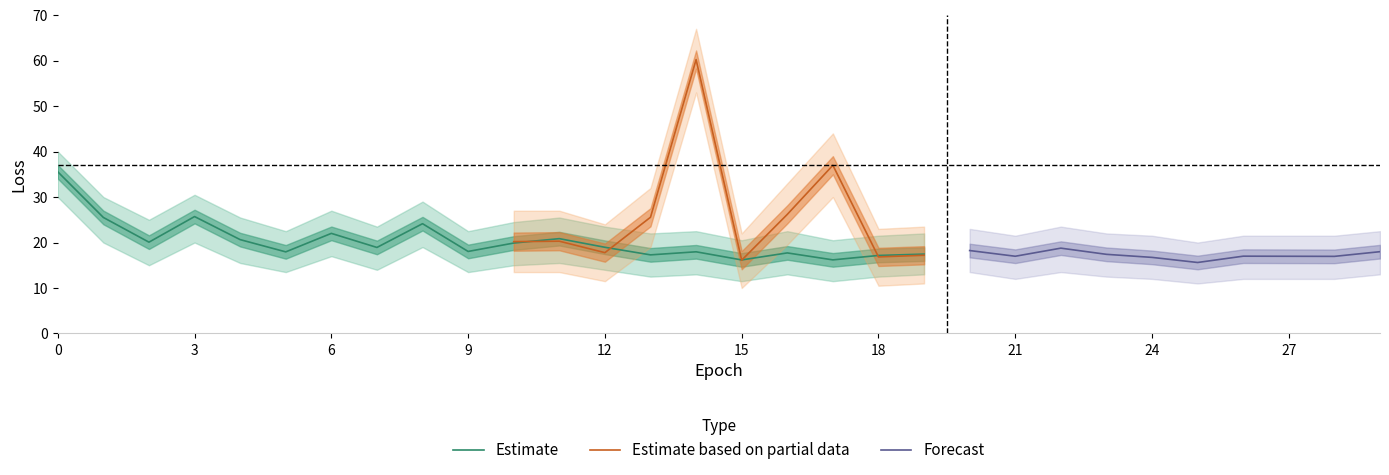

Is it true that Estimate equals 17.2 at 18?

True